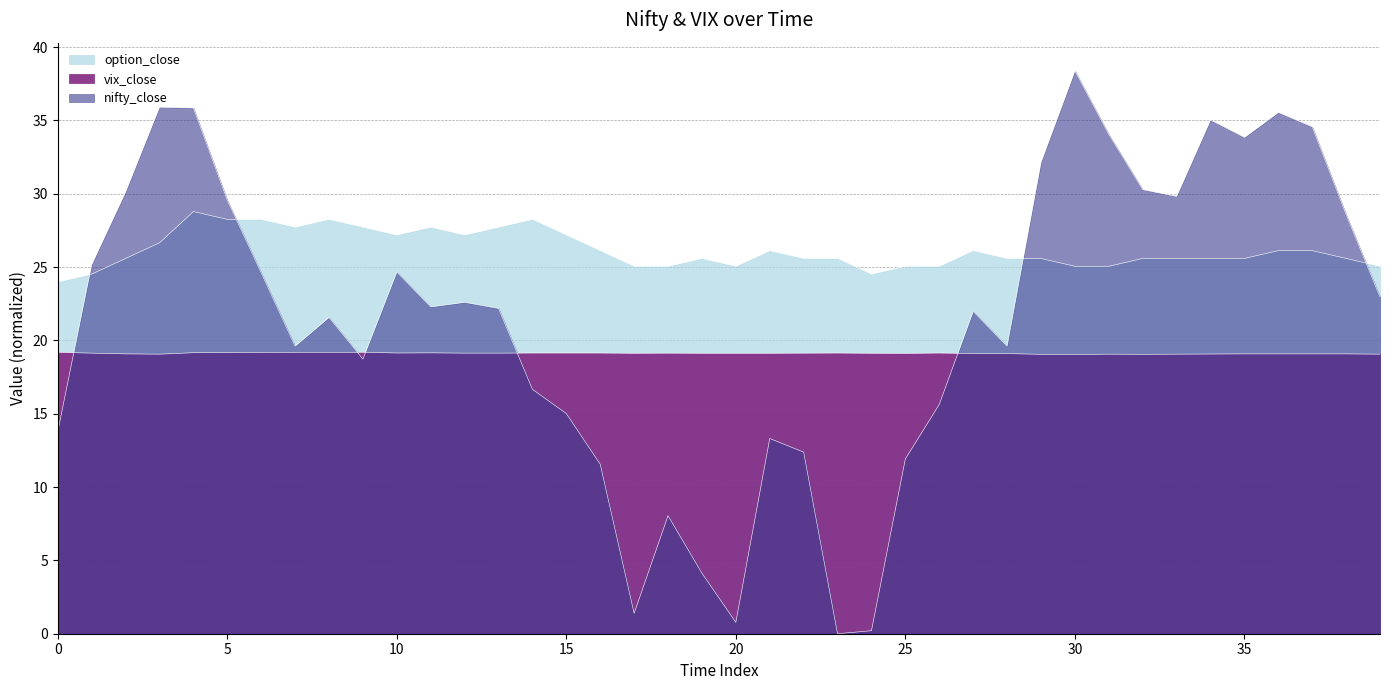

What is the greatest value displayed?

38.4